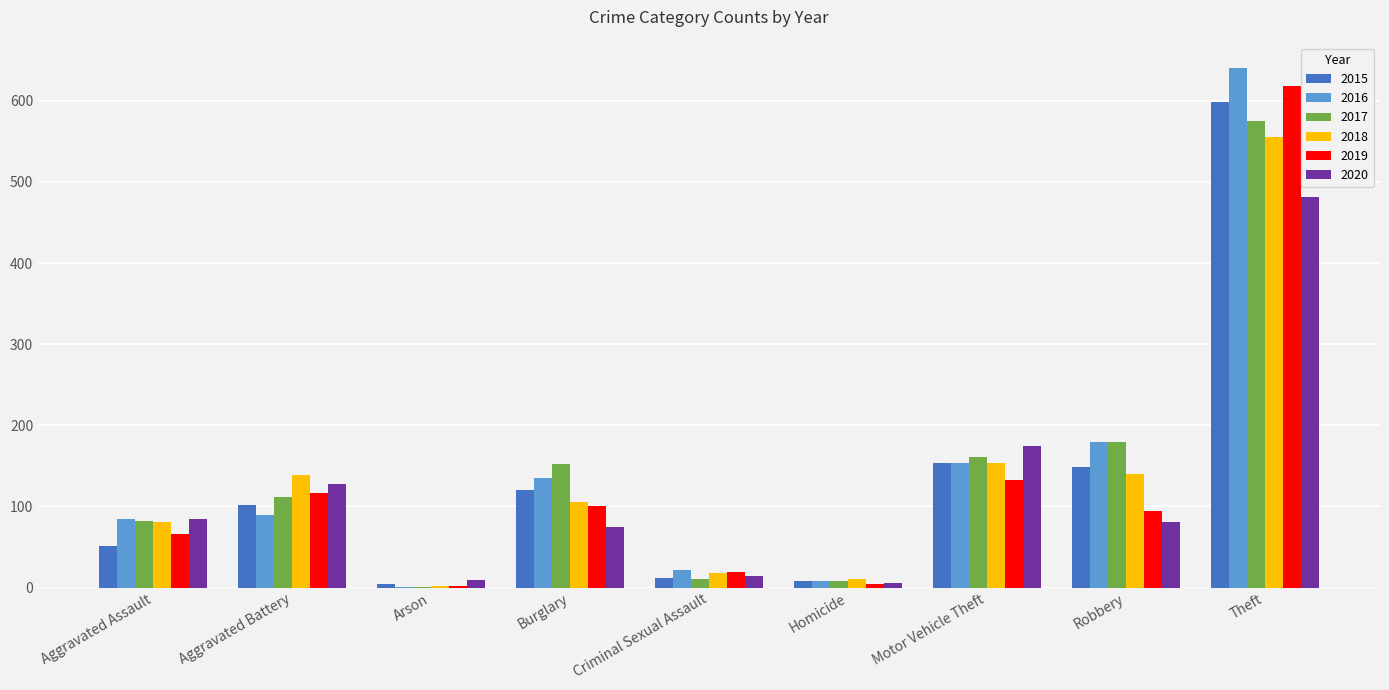

The 2019 series shows 19 at Criminal Sexual Assault. True or false?

True